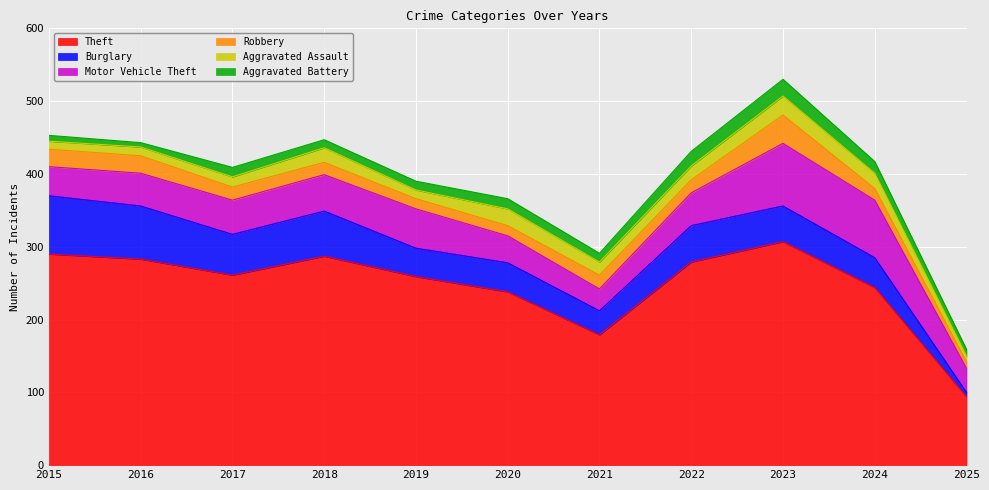

Which category has the highest value in the Aggravated Battery series?

2023